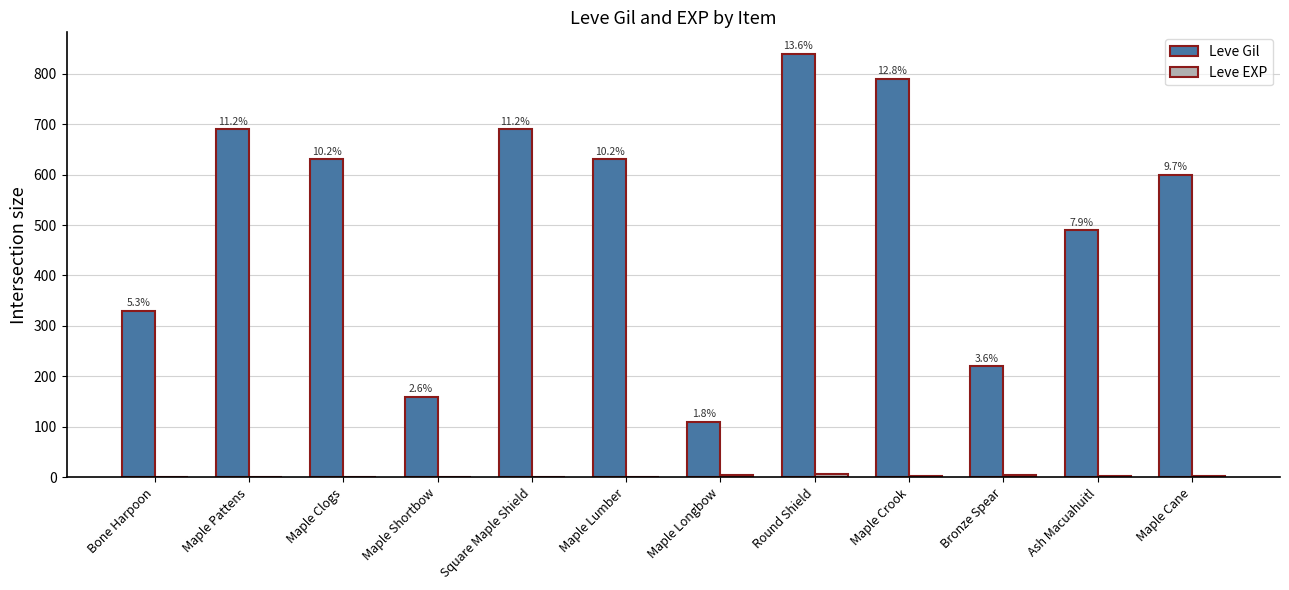

What is the difference between the highest and lowest values at Maple Lumber?

629